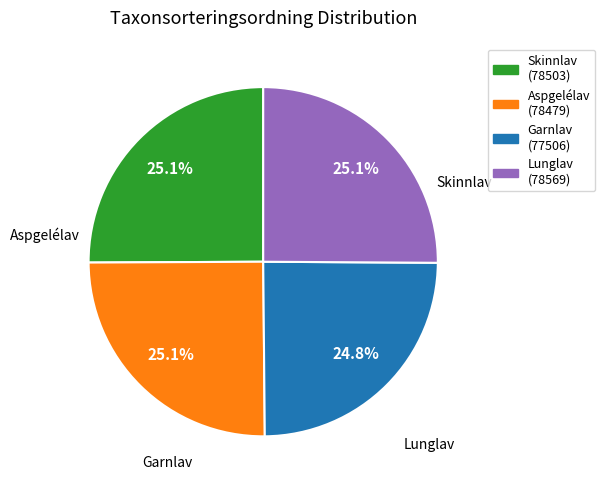

What is the ratio of the value at Aspgelélav to the value at Skinnlav?

1.0